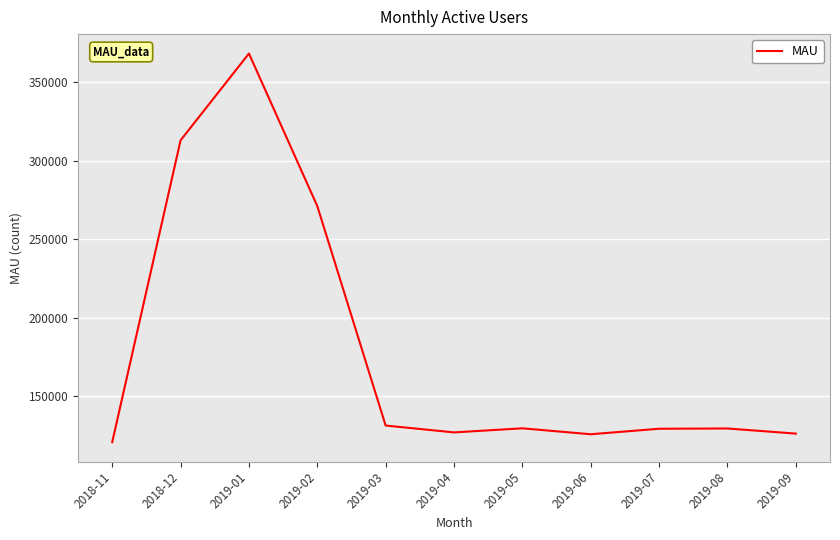

Is it true that the value at 2019-06 is 125934.4?

True